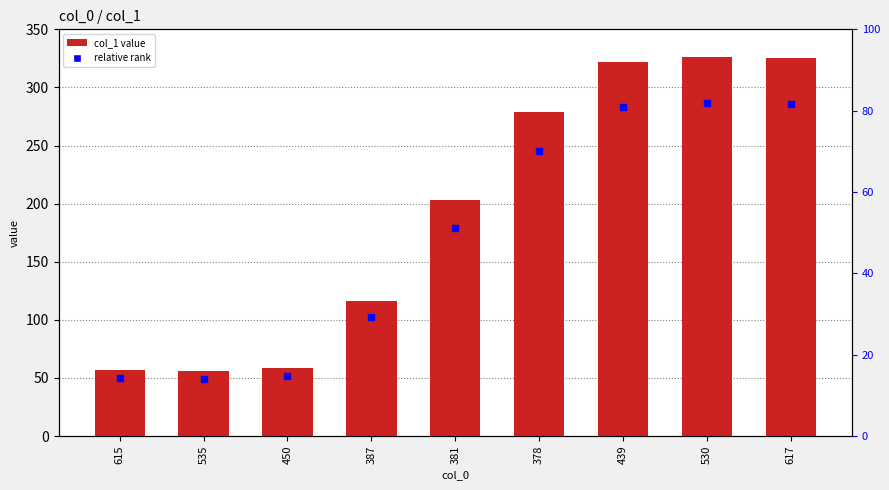

What is the label of the 7th bar from the right?

450